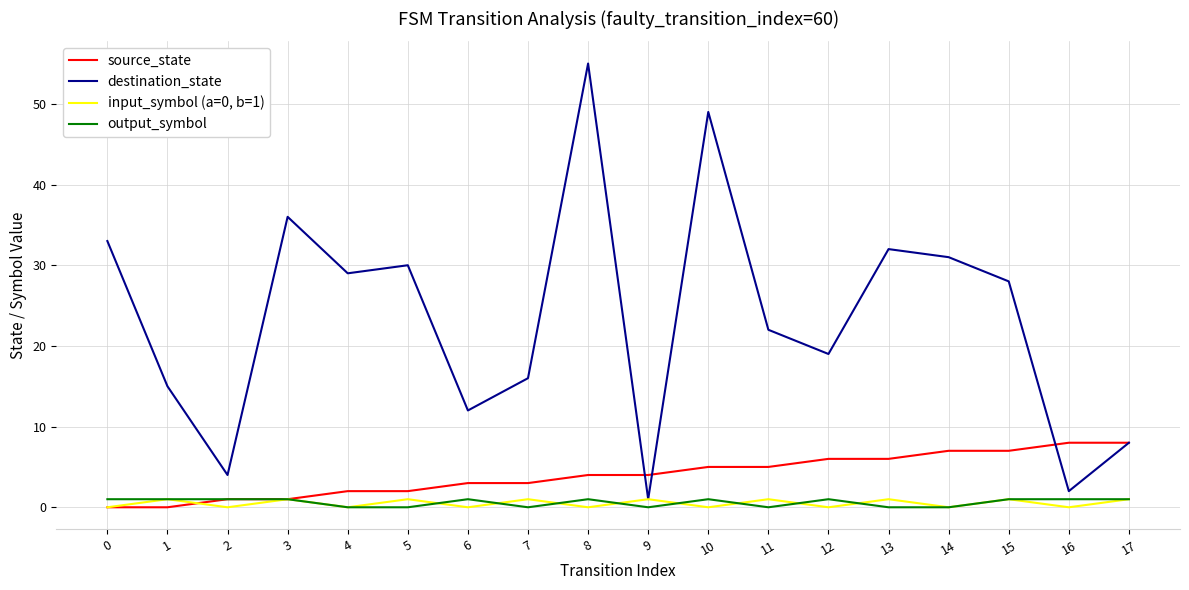

How many lines are shown in the chart?

4